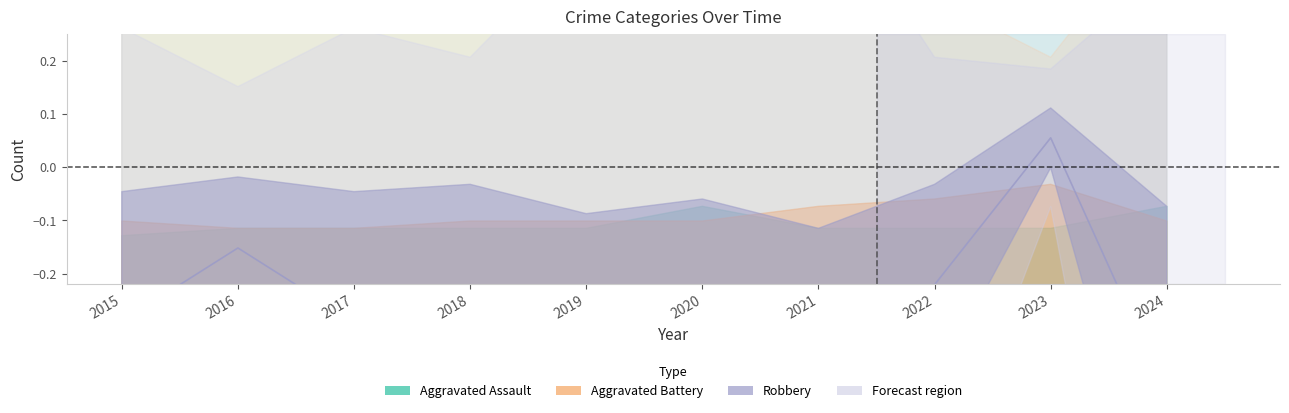

What is the difference between the maximum and minimum values in the Robbery series?

0.7